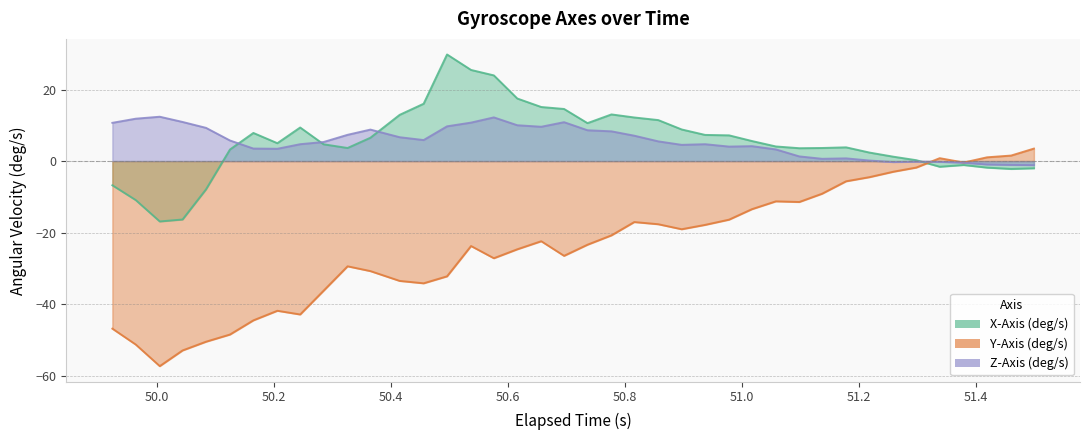

What are all the series names shown in the legend?

X-Axis (deg/s), Y-Axis (deg/s), Z-Axis (deg/s)